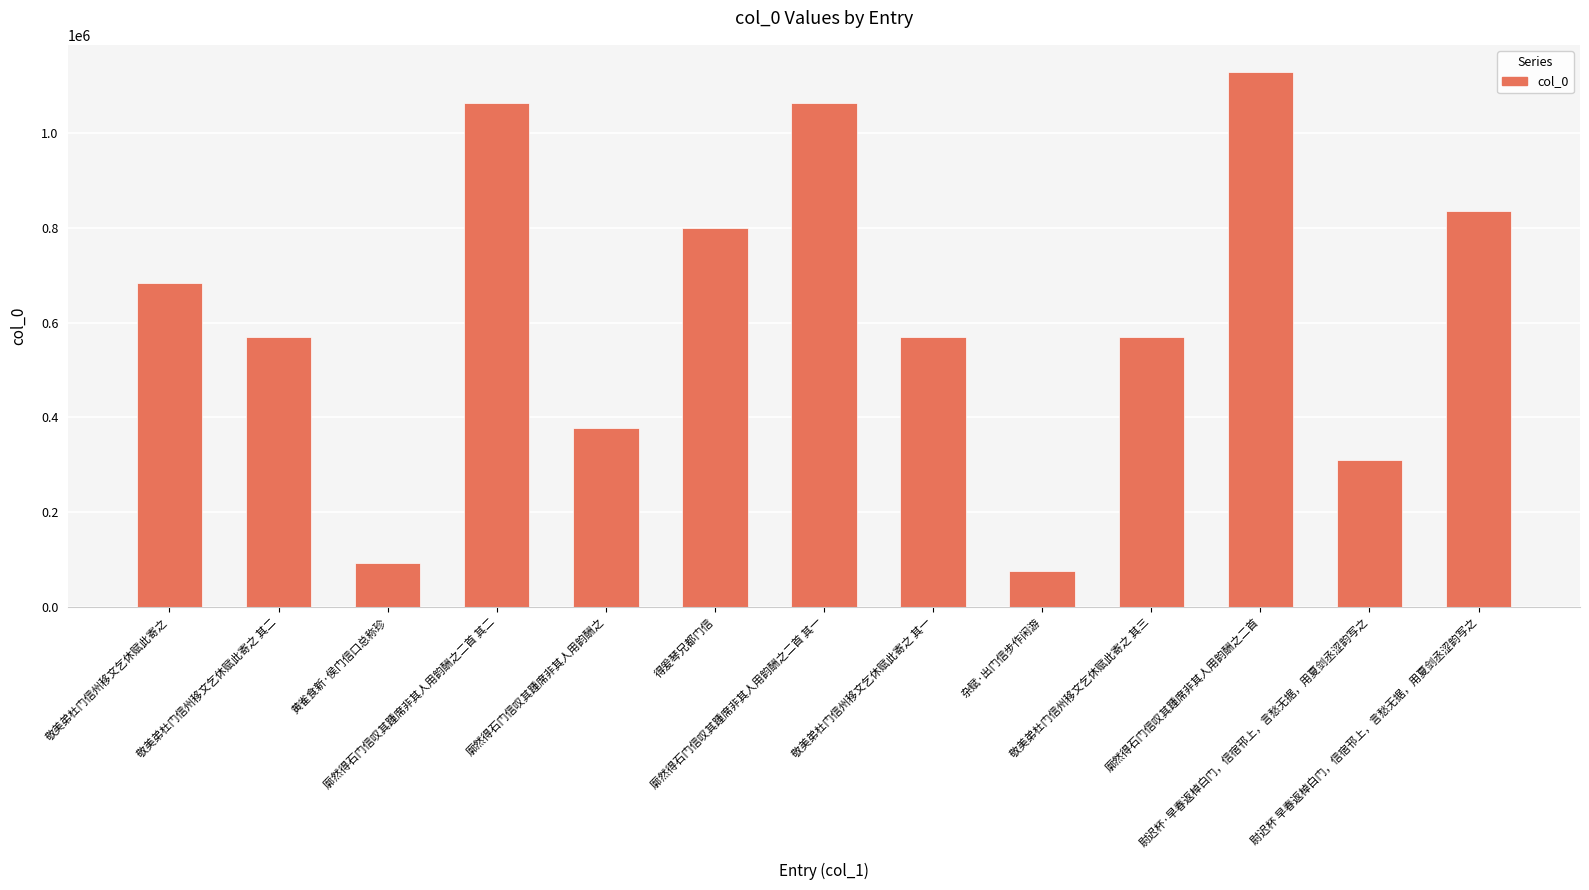

What is the average value?

626309